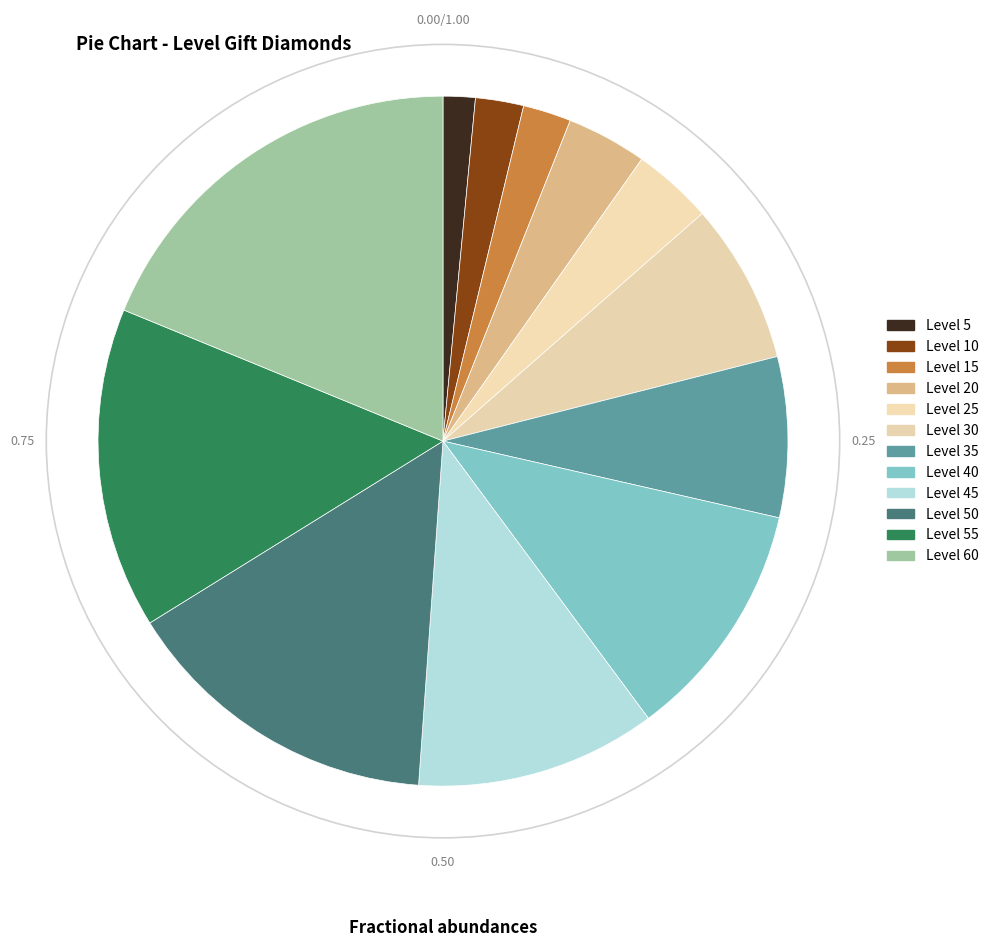

To the nearest percent, what is the average slice percentage?

8%